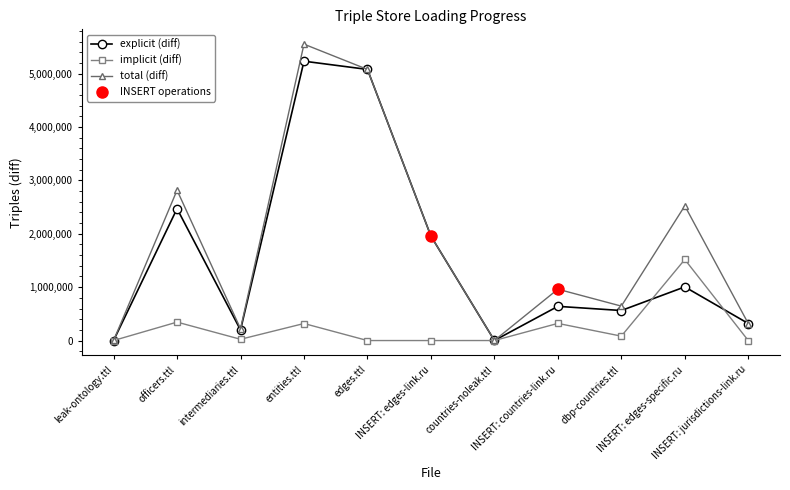

What is the value of the implicit (diff) point at the 5th from the left?

6